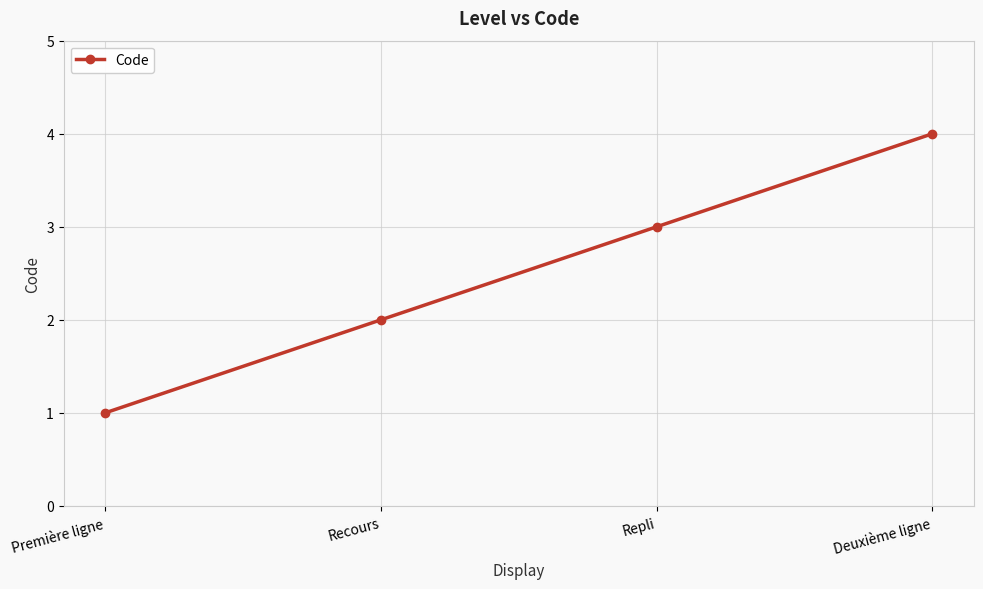

Rank the categories by value from highest to lowest.

Deuxième ligne, Repli, Recours, Première ligne